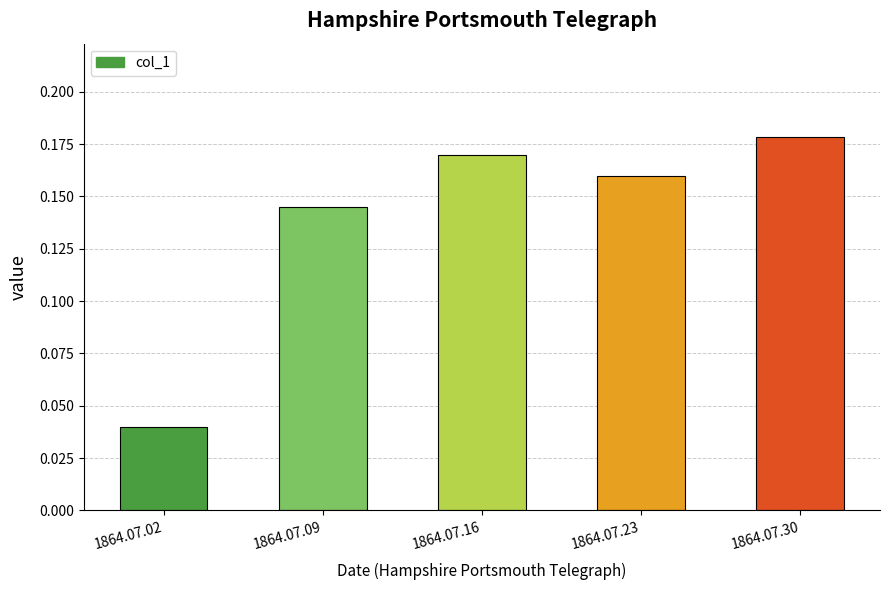

The chart shows a value of 0.2 at 1864.07.09. True or false?

False